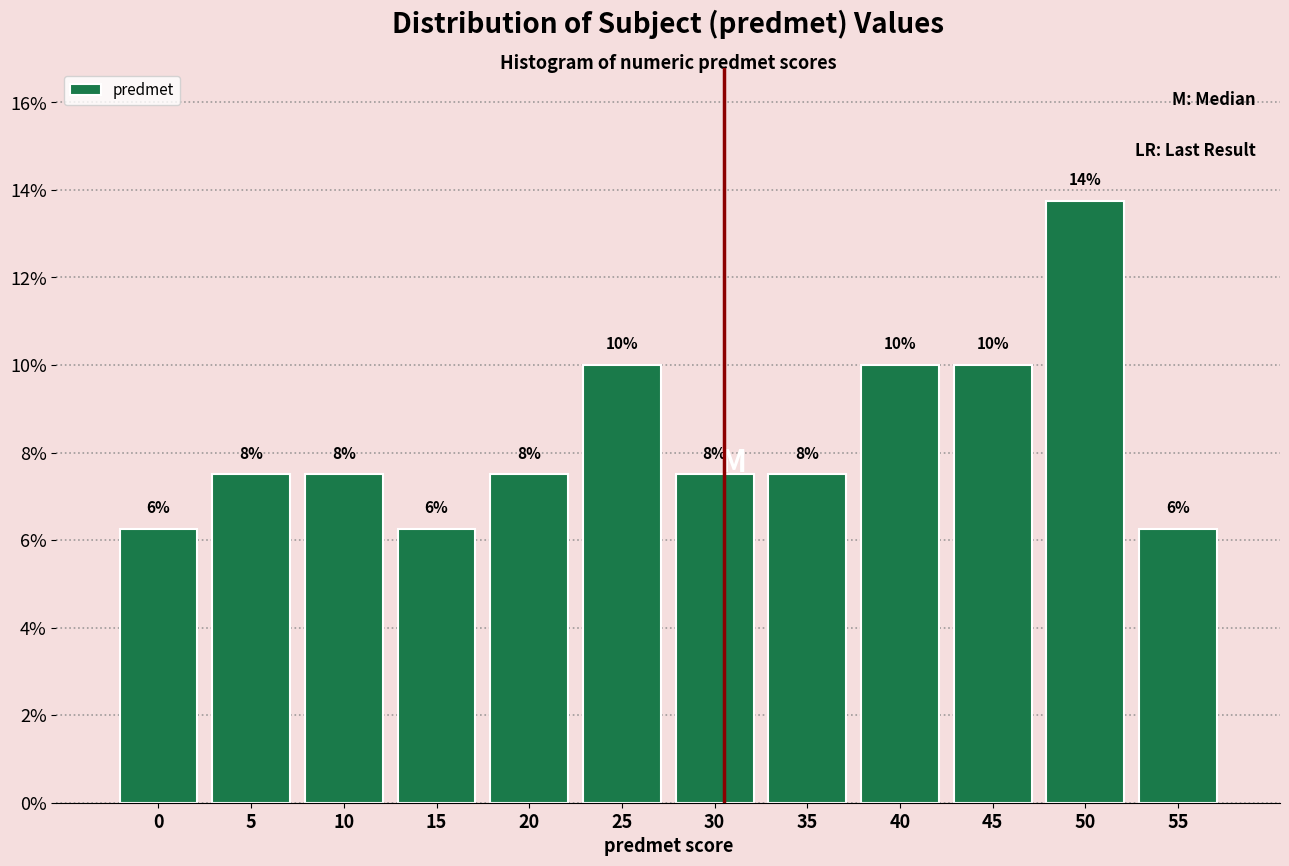

Are the bars horizontal?

No